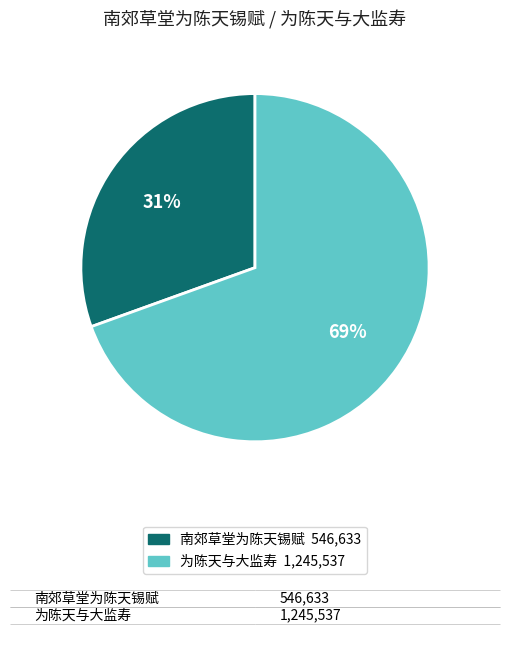

Is there a majority slice in this chart?

Yes